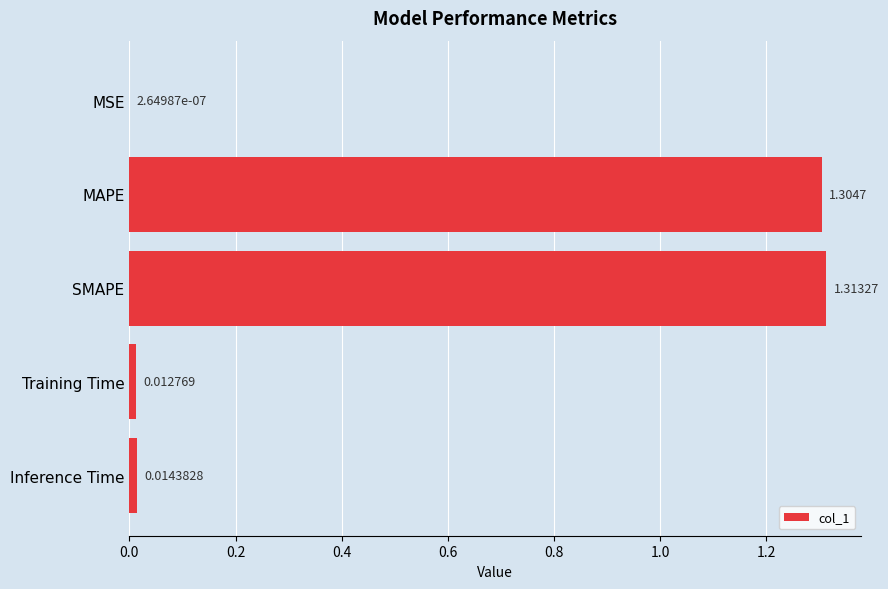

Which category has the highest value across all series?

SMAPE